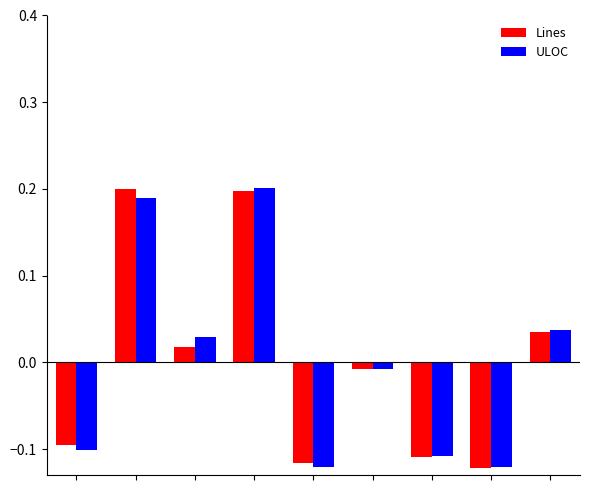

What is the difference between the second highest and minimum values in the ULOC series?

0.3